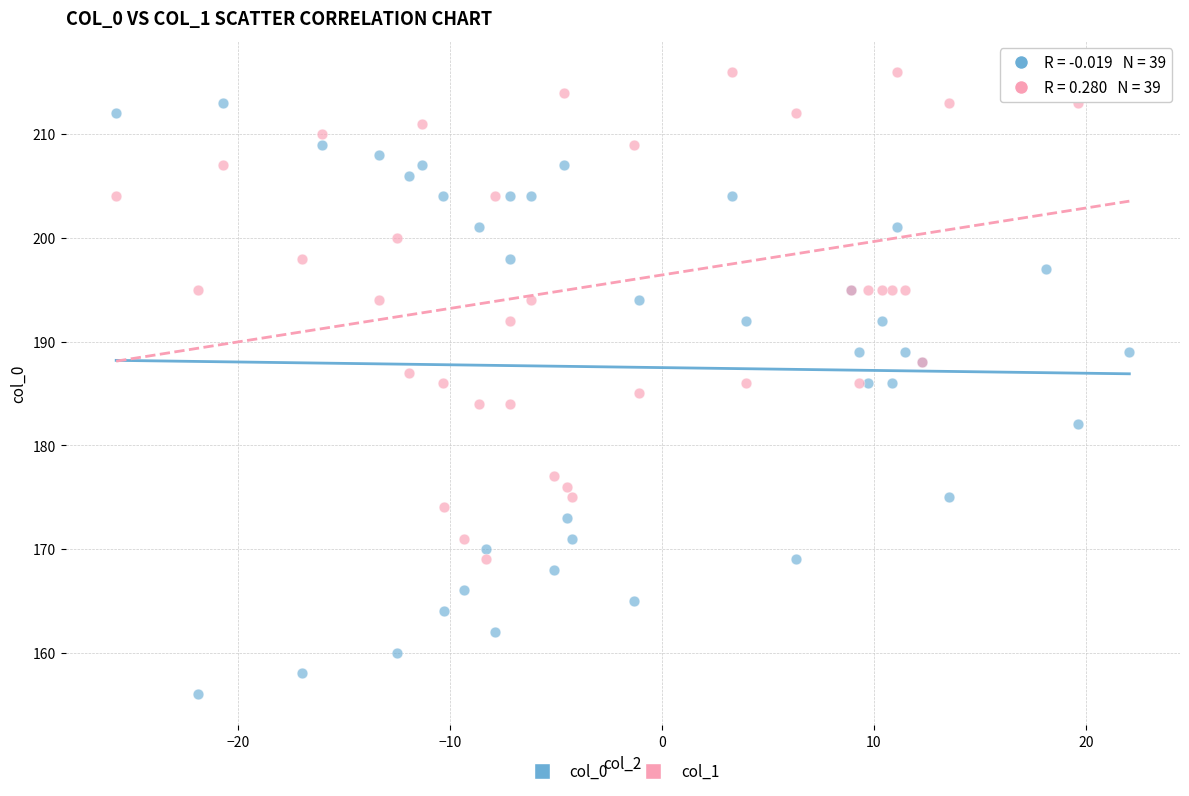

Which series reaches the maximum Y coordinate?

col_1